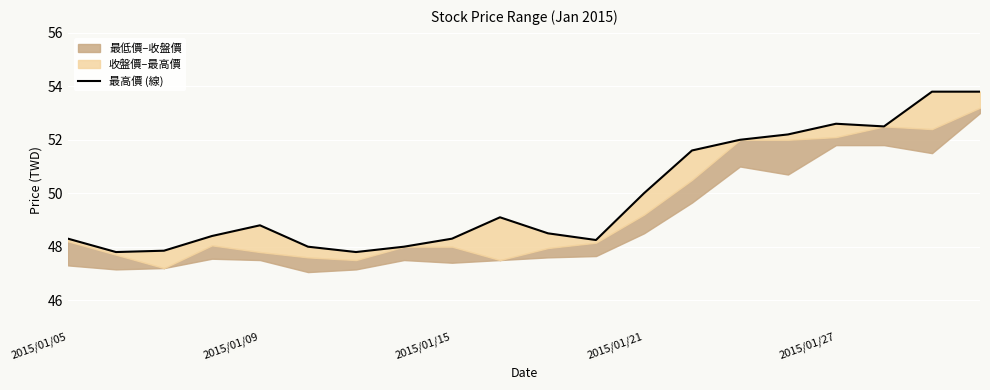

At which label does the data first exceed 48?

2015/01/05